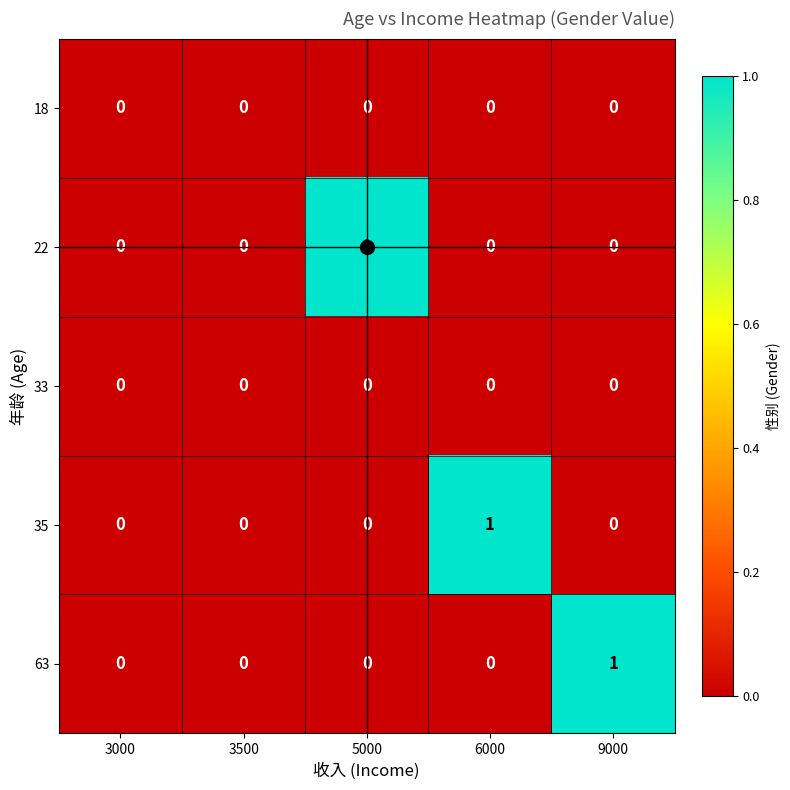

The 22 series shows 1 at 5000. True or false?

True